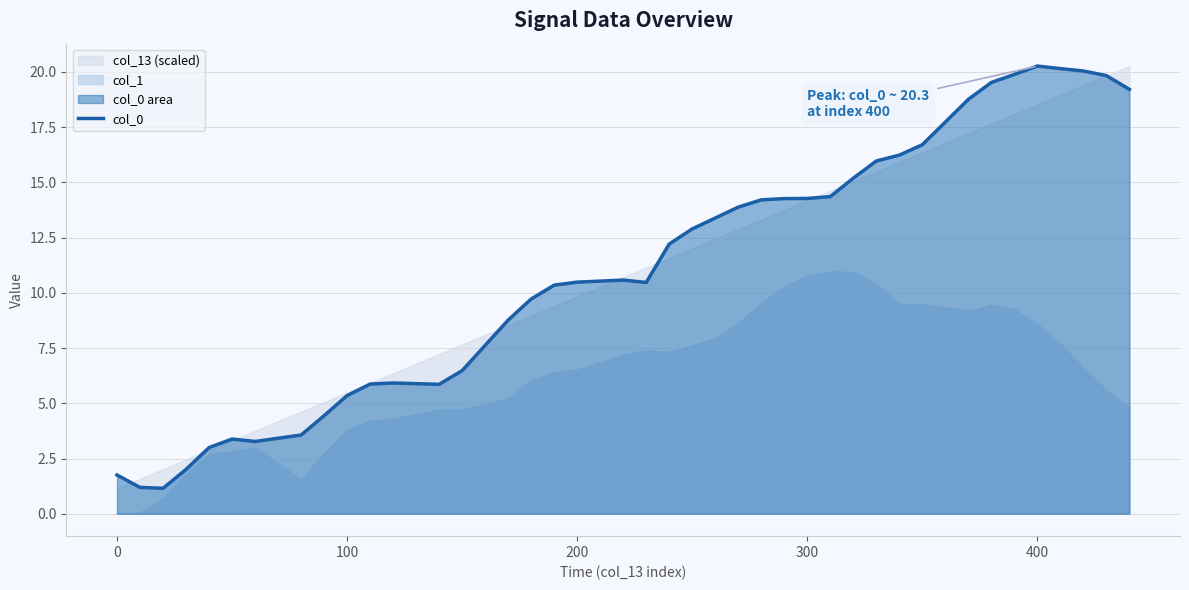

What is the maximum value for col_0?

20.3